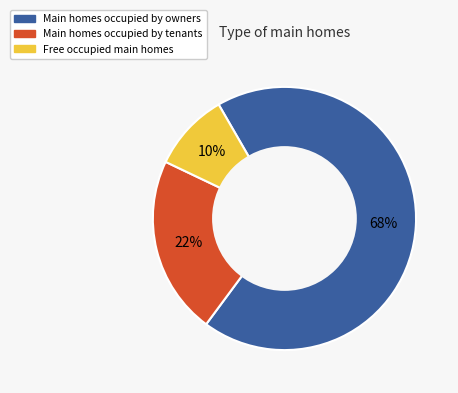

Is there a majority slice in this chart?

Yes